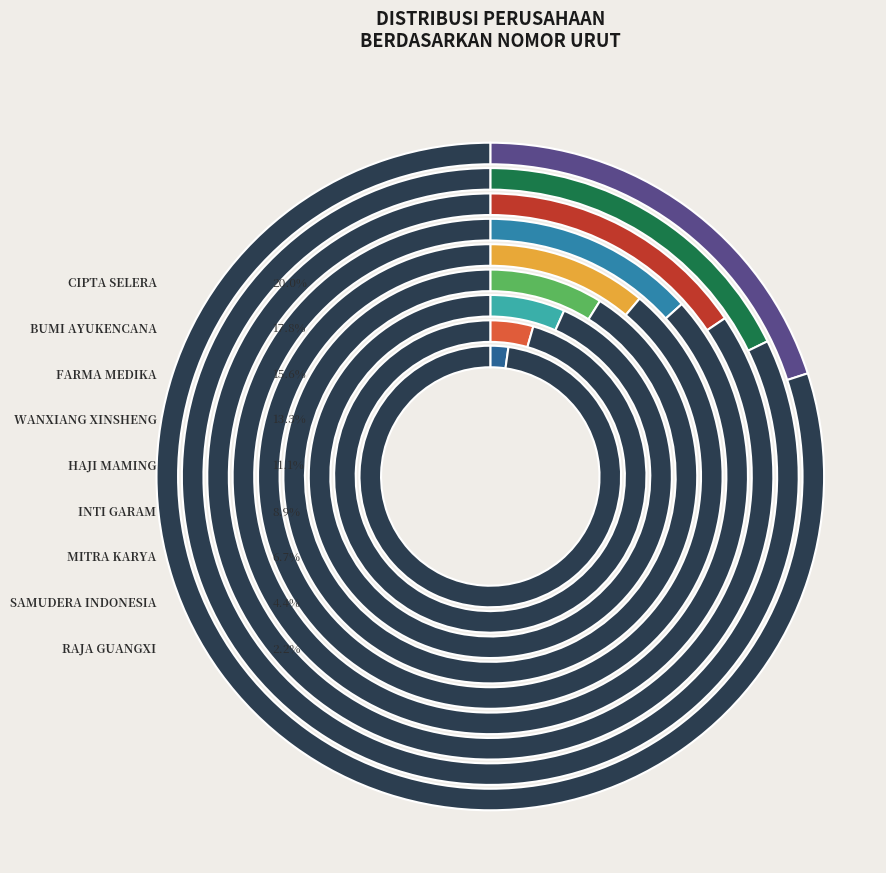

To the nearest percent, what percentage of the pie is MITRA KARYA?

7%